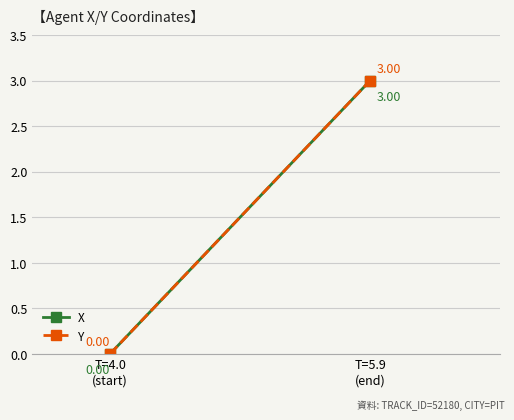

List the series in order of their peak value, highest first.

X, Y